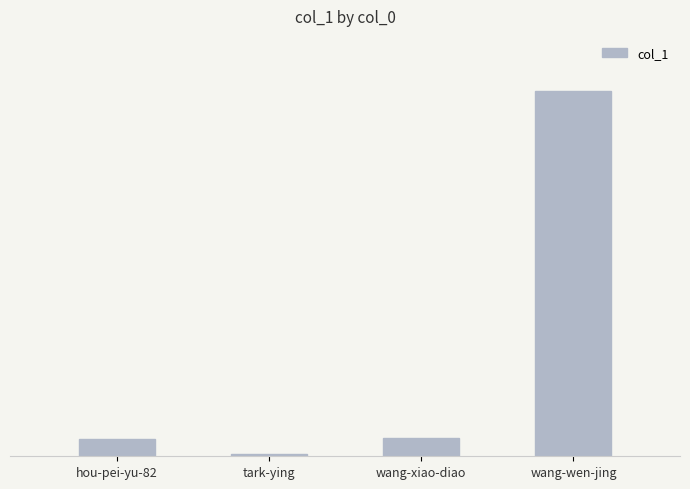

List the labels in order of value, largest first.

wang-wen-jing, wang-xiao-diao, hou-pei-yu-82, tark-ying